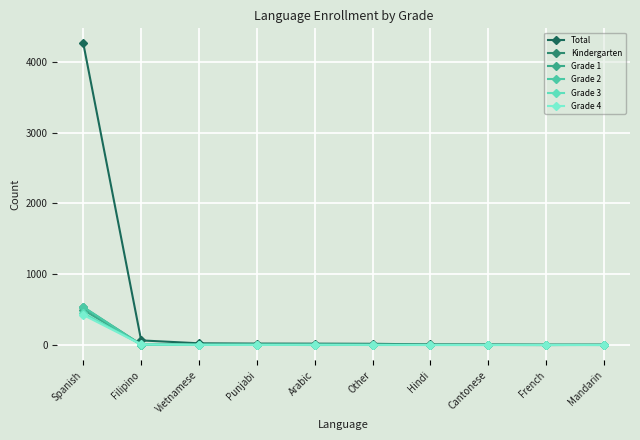

What is the value of the Grade 3 point at the 1st from the left?

451